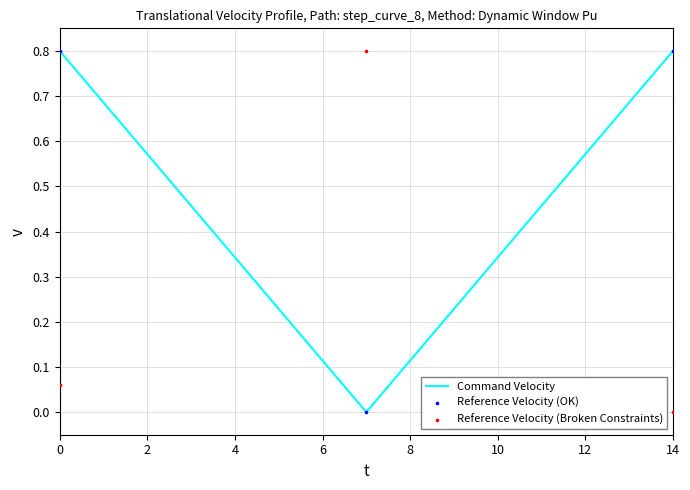

What is the total value across all series at 0?

1.7